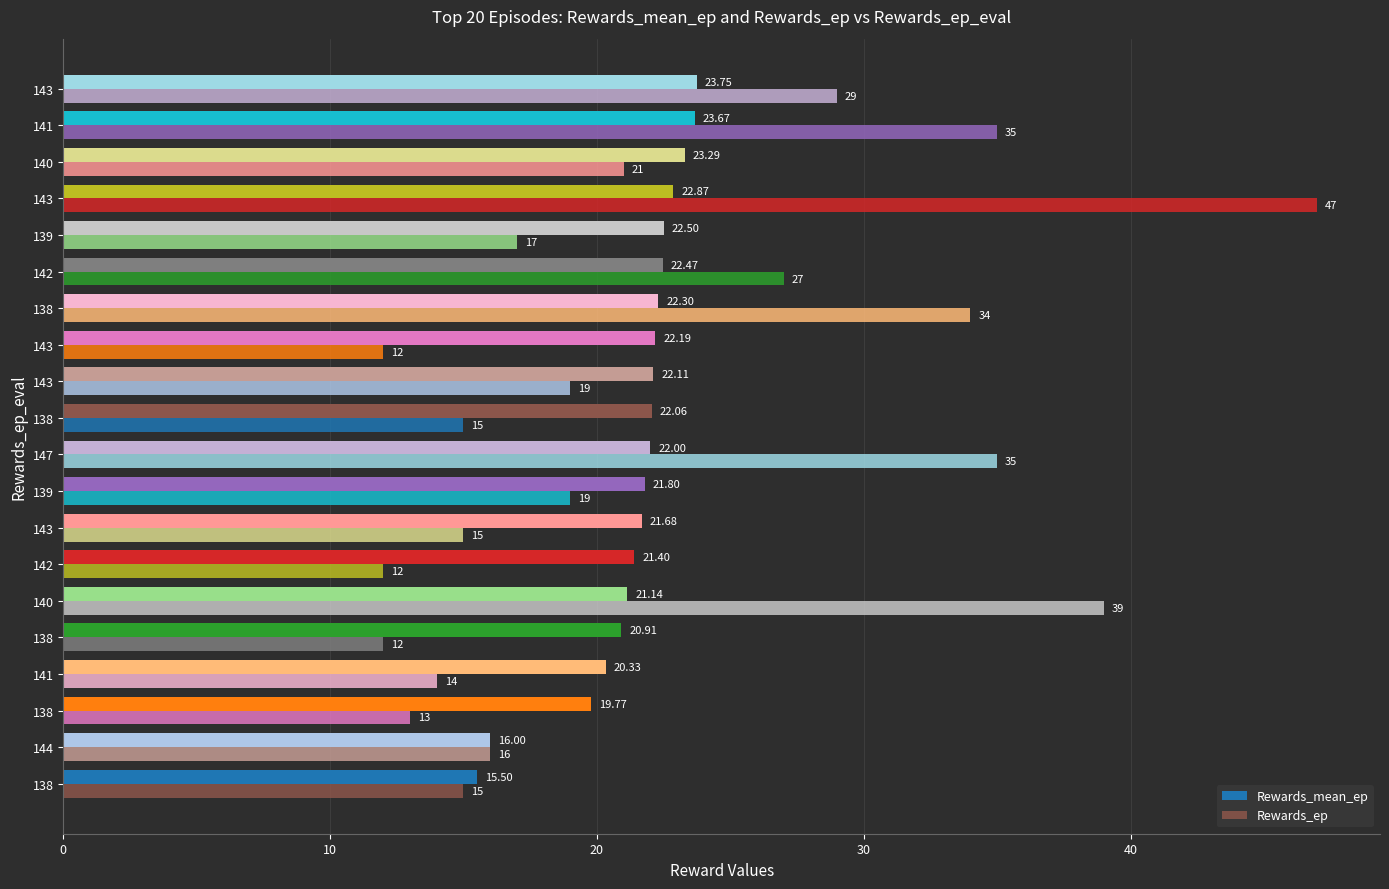

What is the average value of the Rewards_mean_ep series?

21.4